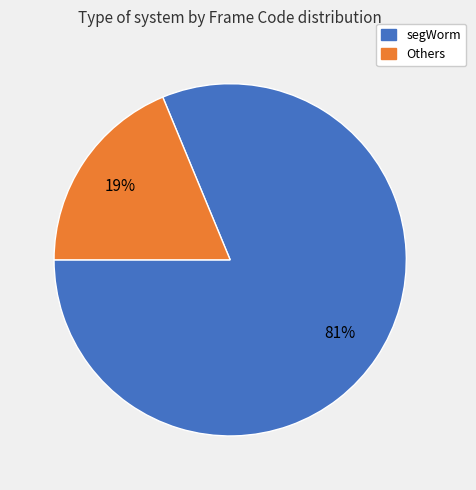

How many slices are in this pie chart?

2